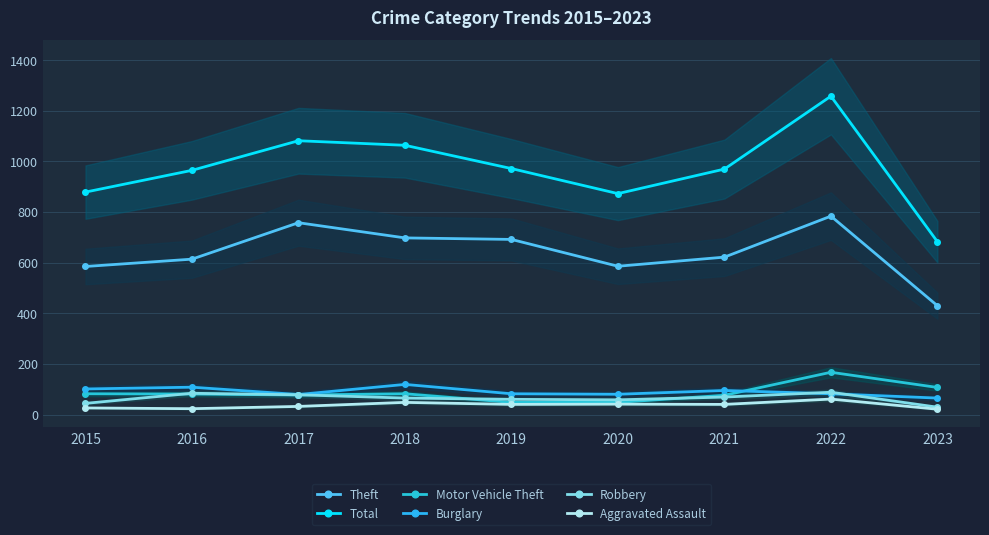

True or false: Robbery and Theft cross at least once.

False